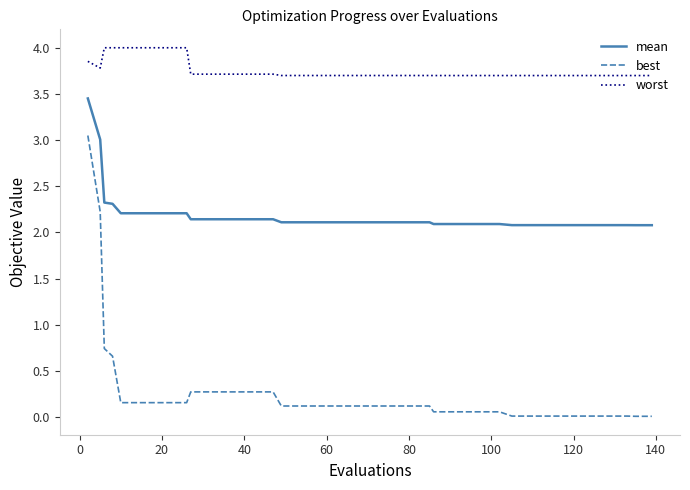

True or false: worst and best intersect in this chart.

False